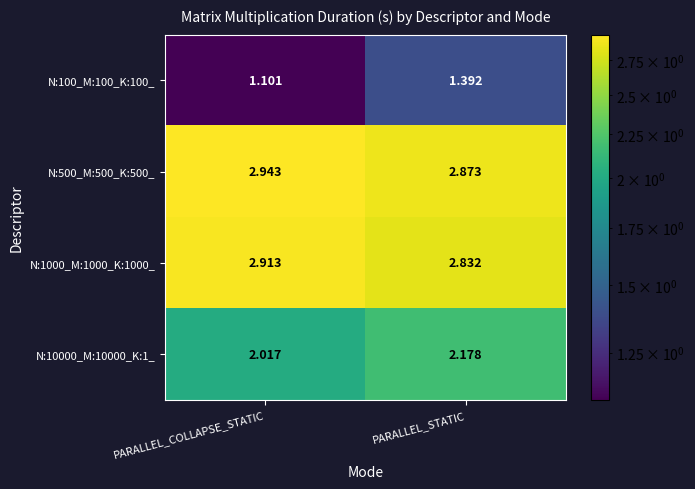

At which label is N:500_M:500_K:500_ closest to 2?

PARALLEL_STATIC